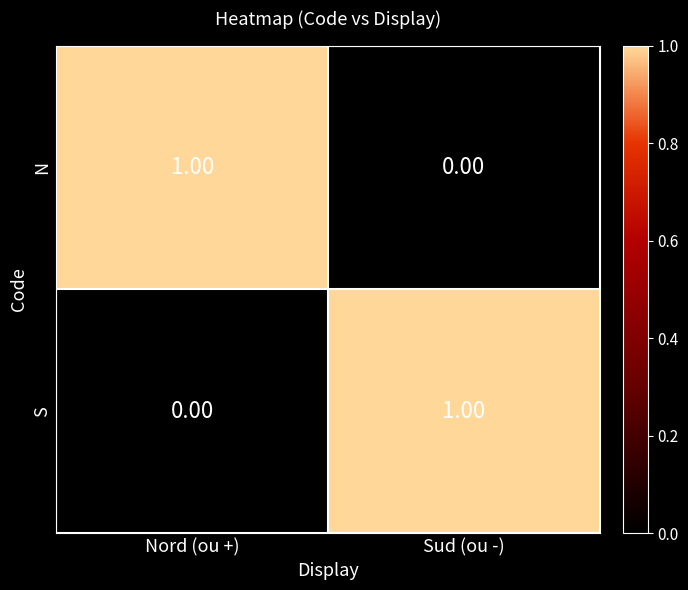

Is the value of N at Sud (ou -) greater than the value of S at Sud (ou -)?

No